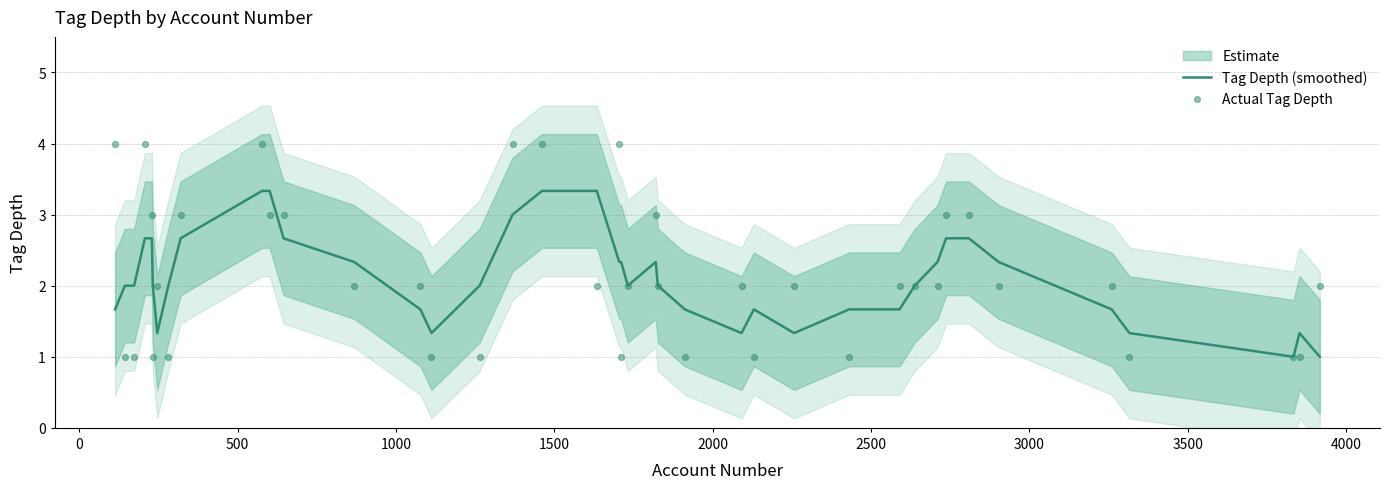

Which series has the largest total across all categories?

Actual Tag Depth